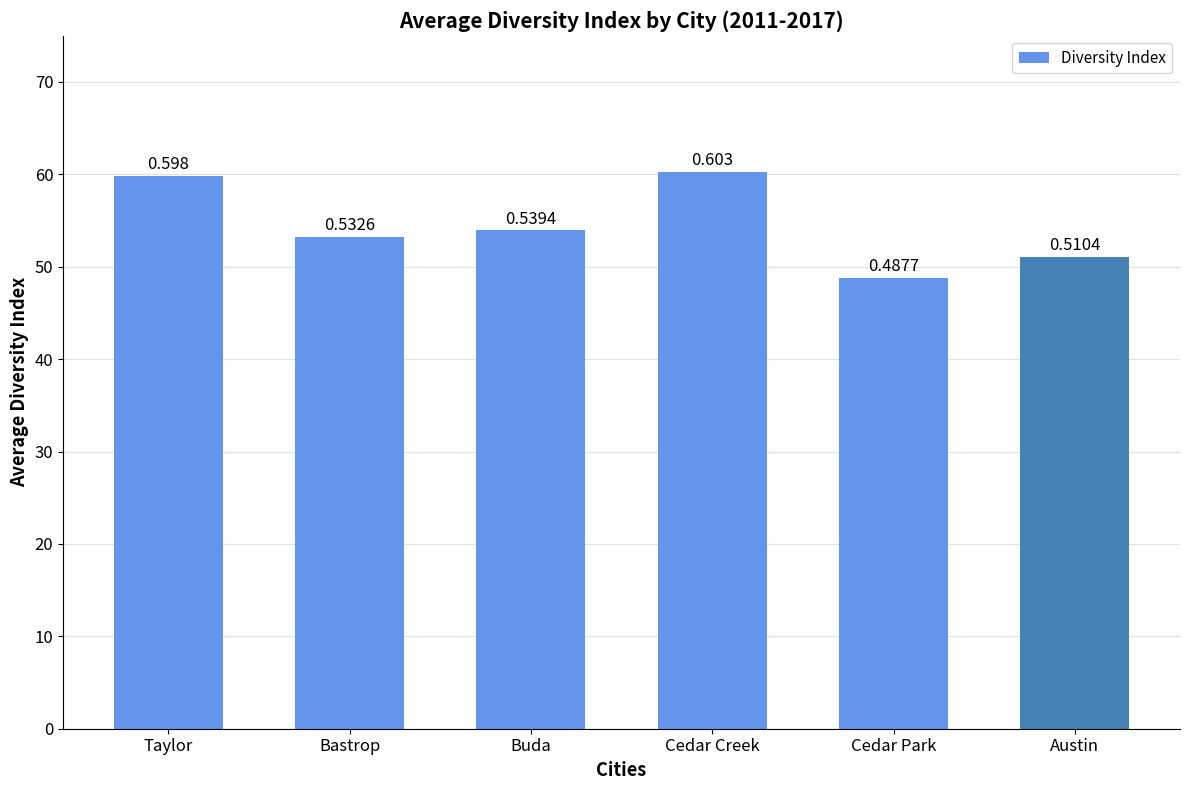

Reading left to right, list all the values displayed in this chart.

0.6	0.5	0.5	0.6	0.5	0.5